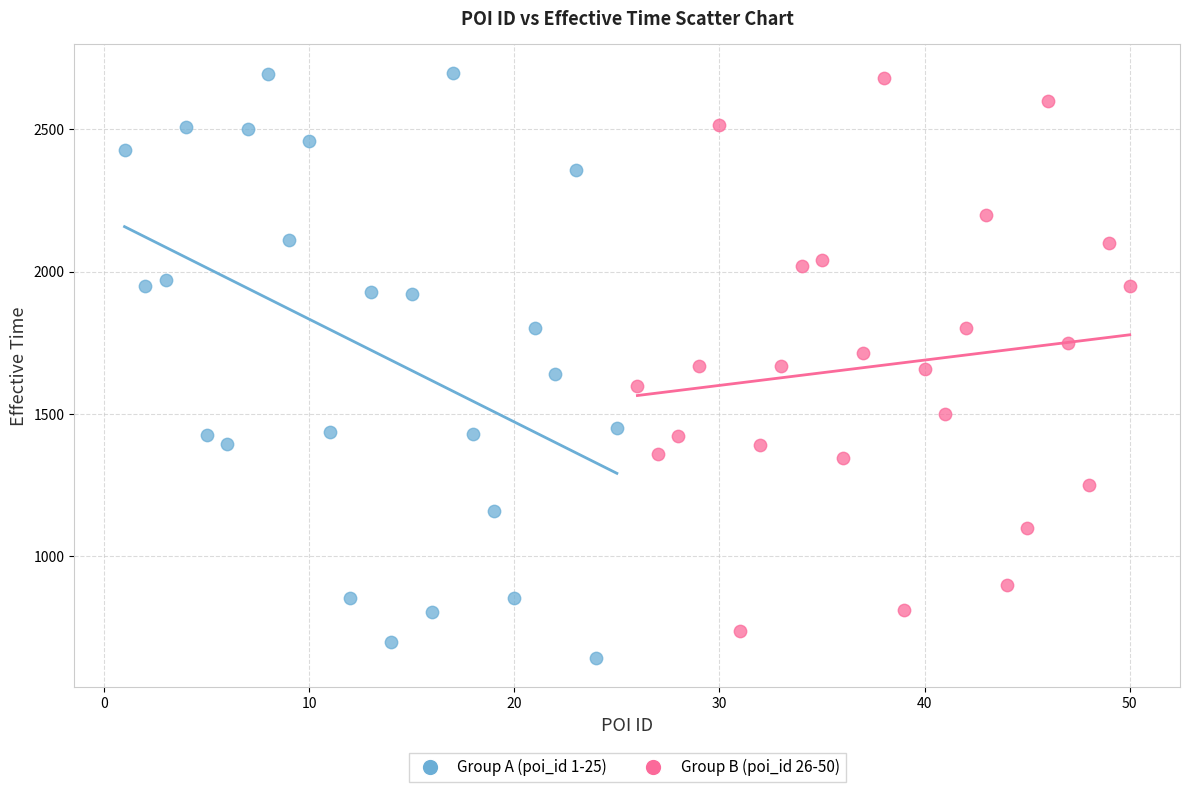

Which series has the largest Y range (max minus min)?

Group A (poi_id 1-25)